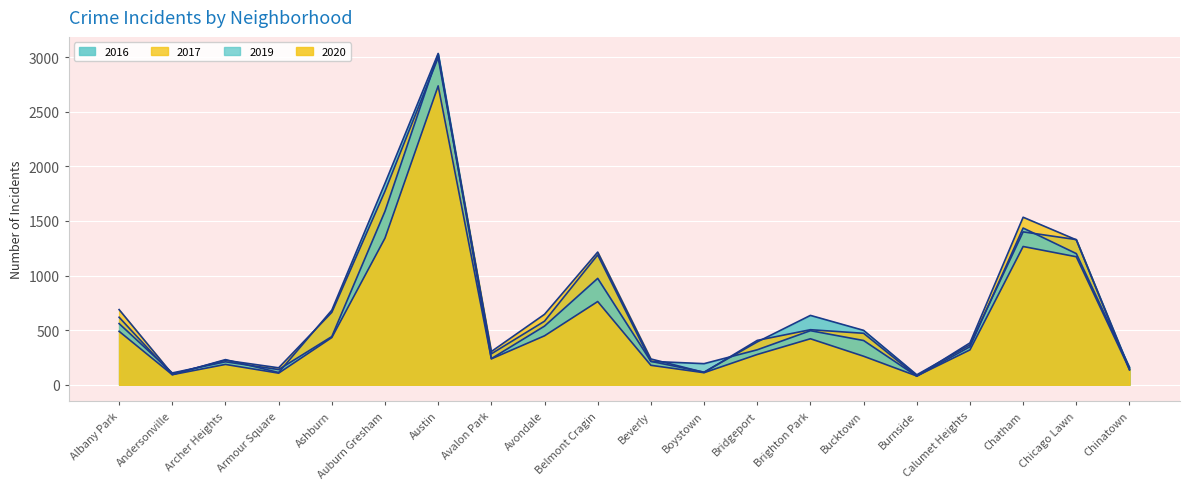

How many data points in 2019 are less than 405?

10